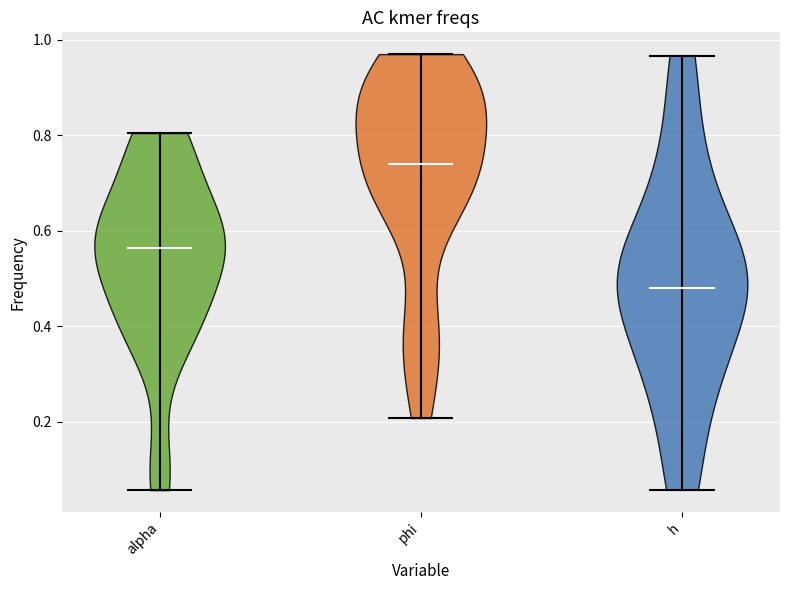

Where does the median line of the violin for phi sit on the y-axis? The values are not printed on the chart, so give them approximately, as read against the axis.

0.74